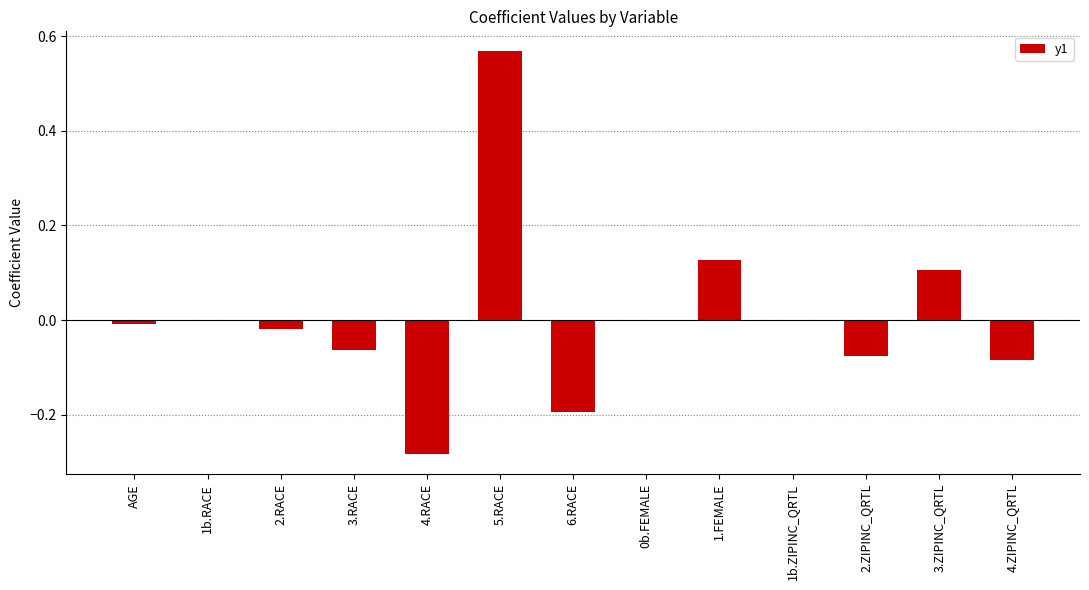

How many distinct data groups are displayed?

1